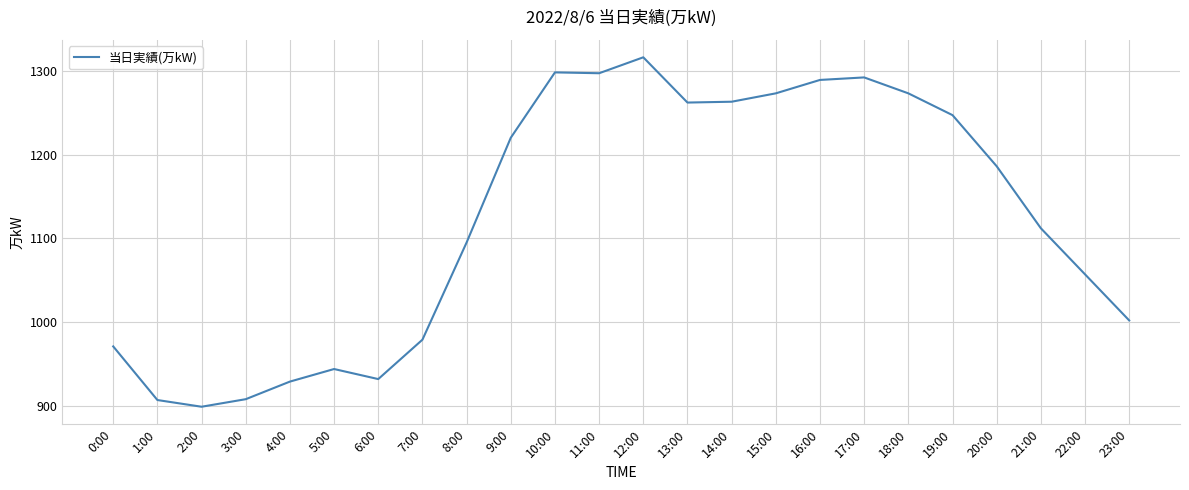

True or false: there are more than 2 points higher than both neighbors.

True